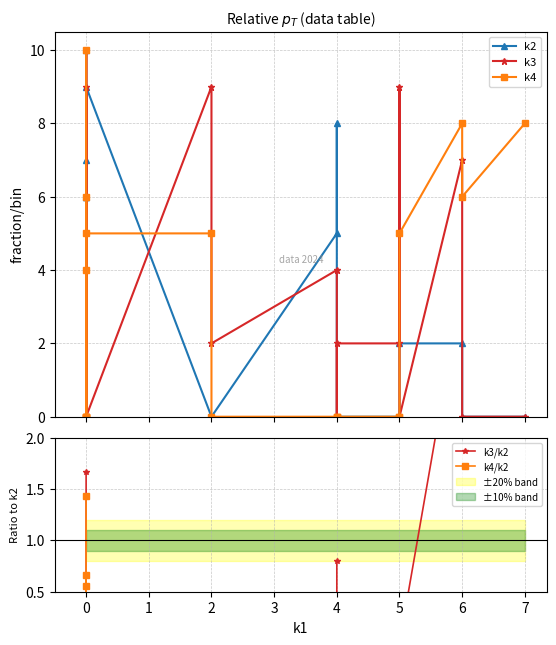

The value of k3 at 0 is -6.1. True or false?

False